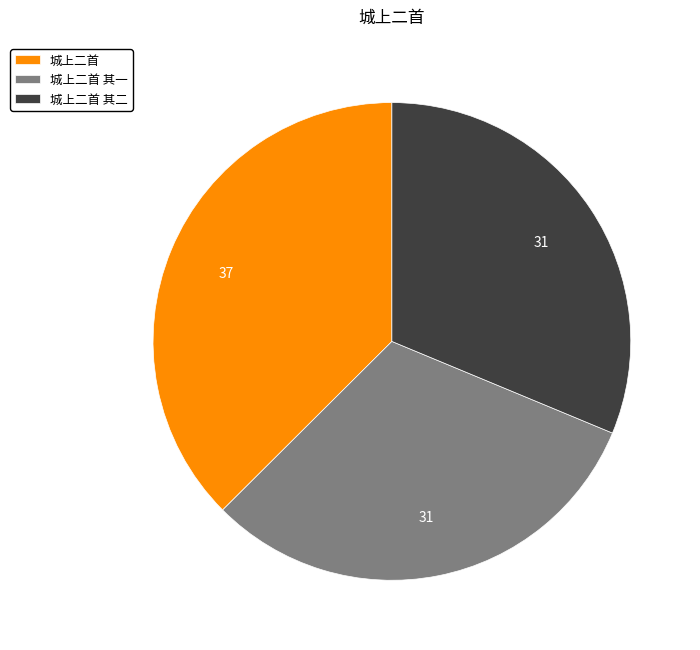

True or false: 城上二首 其一 accounts for 19% of the total.

False